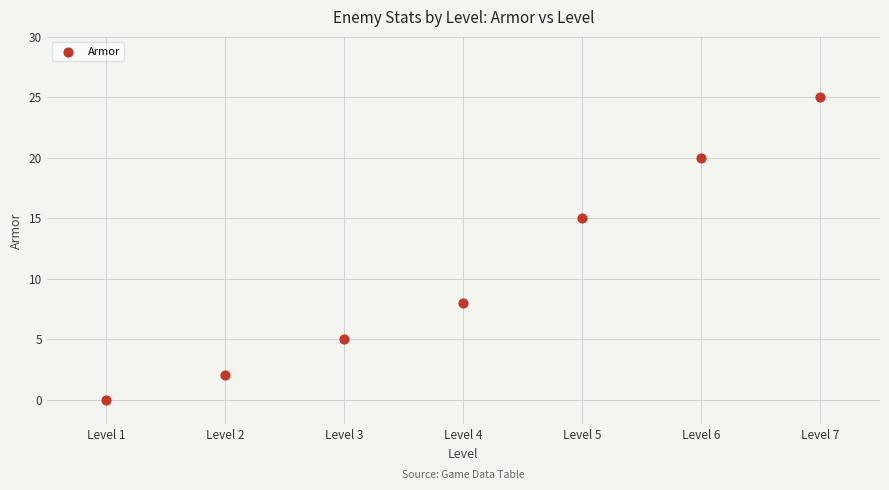

What Y value in the scatter plot is closest to 12?

15